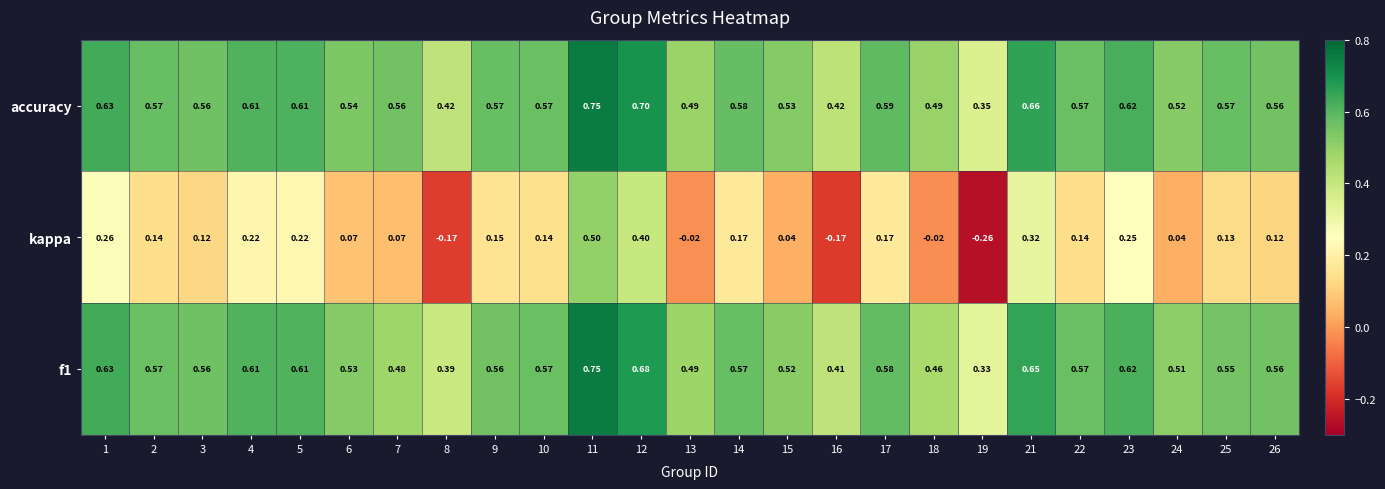

Which series has the widest spread of values?

kappa